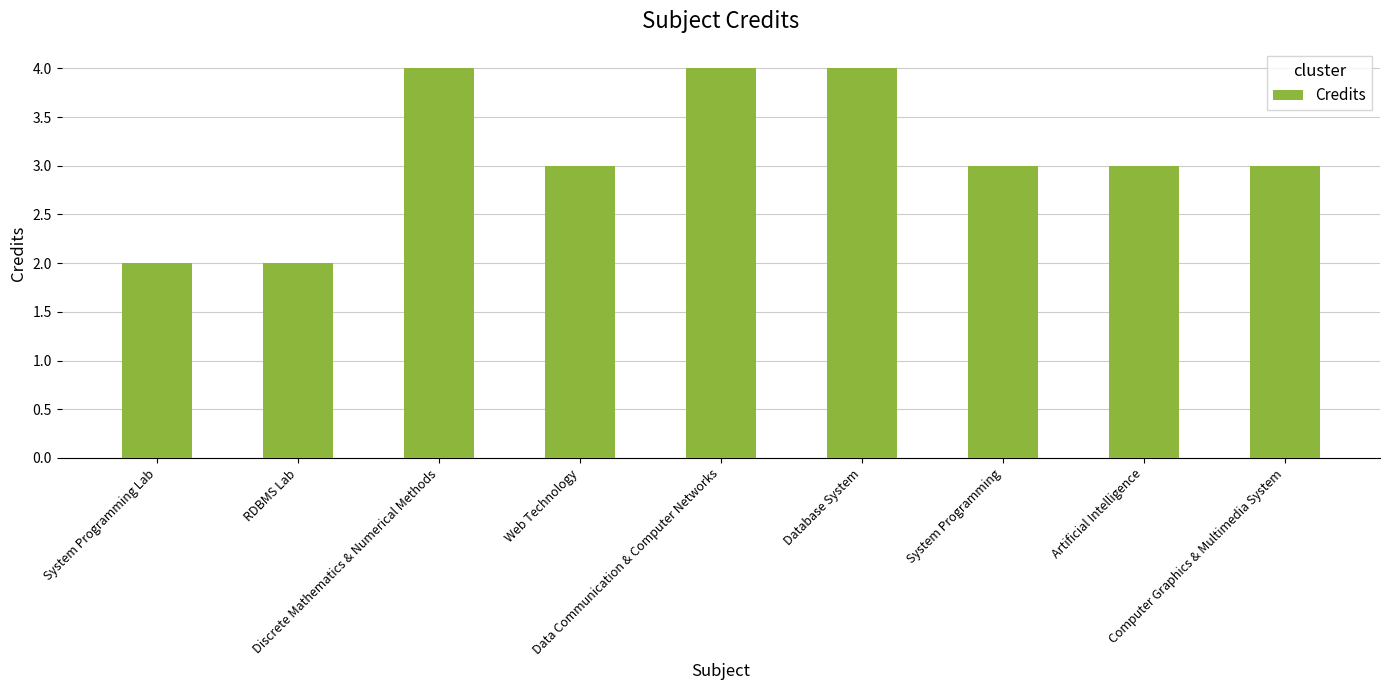

Reading left to right, transcribe all the data shown in this chart.

System Programming Lab=2	RDBMS Lab=2	Discrete Mathematics & Numerical Methods=4	Web Technology=3	Data Communication & Computer Networks=4	Database System=4	System Programming=3	Artificial Intelligence=3	Computer Graphics & Multimedia System=3